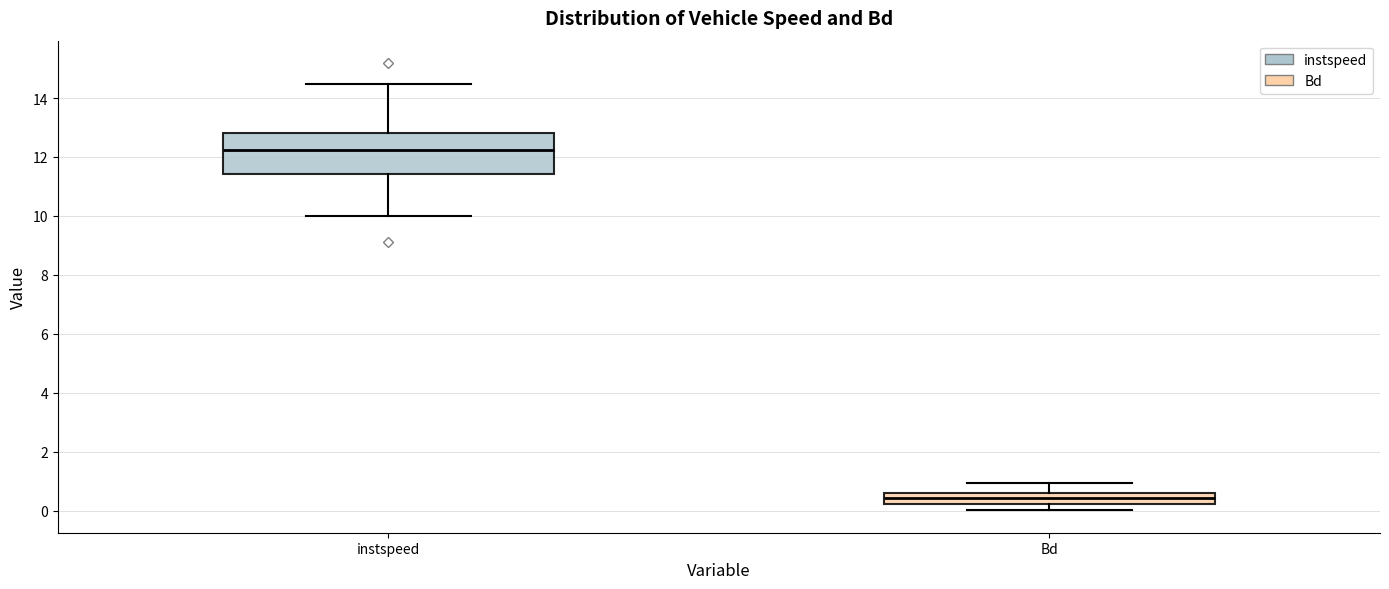

Comparing the boxes themselves (not the whiskers), which one is the tallest?

instspeed